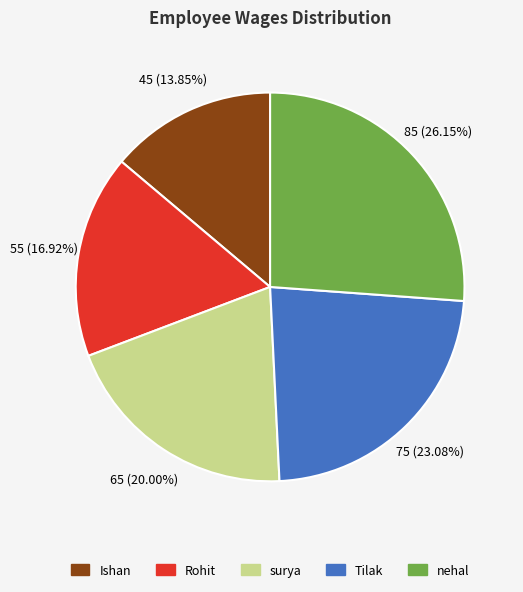

What is the smallest slice in the pie chart?

Ishan